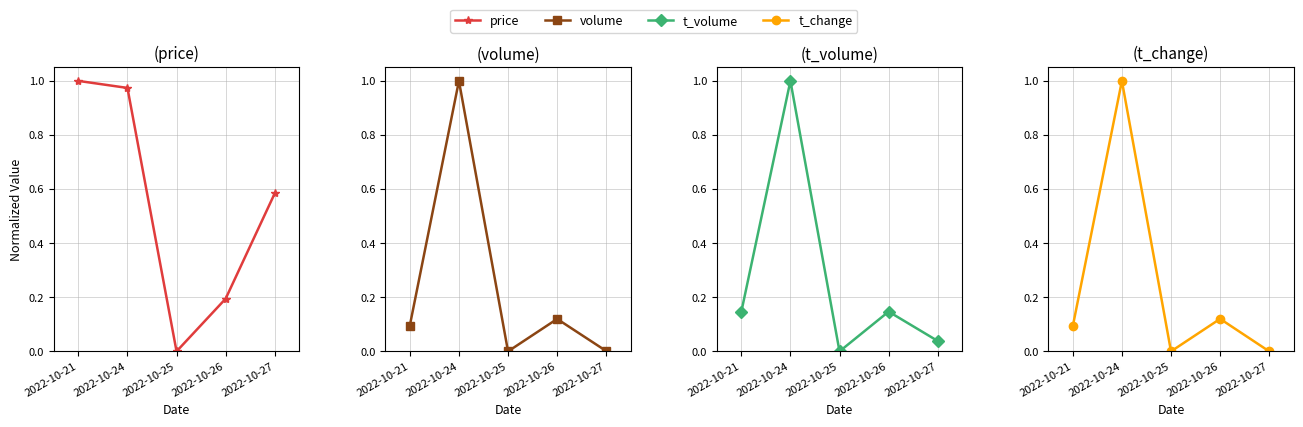

Which label corresponds to the largest value in the chart?

2022-10-21